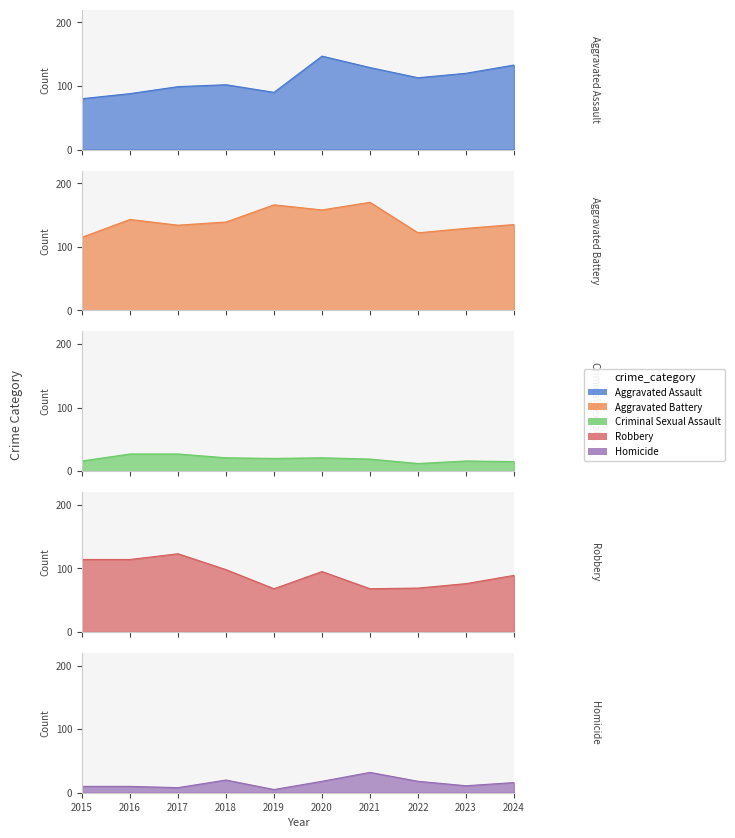

Where is the first local minimum for Aggravated Assault?

2019